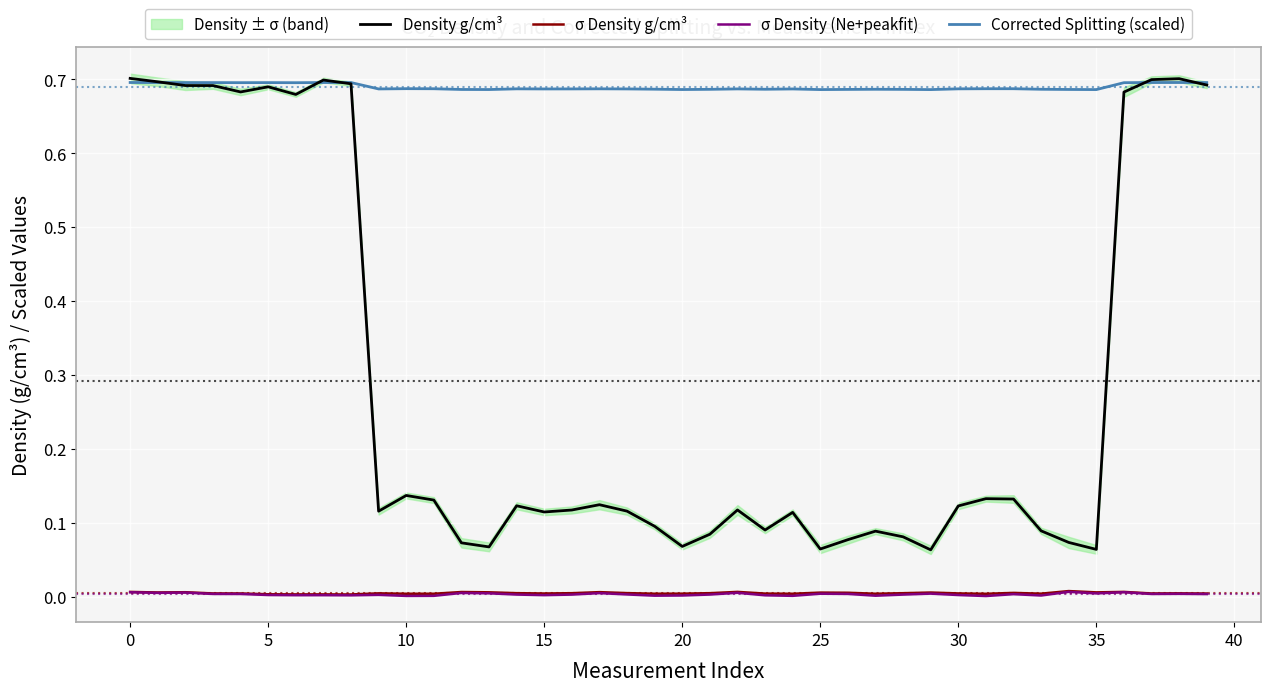

True or false: σ Density (Ne+peakfit) and Corrected Splitting (scaled) cross at least once.

False